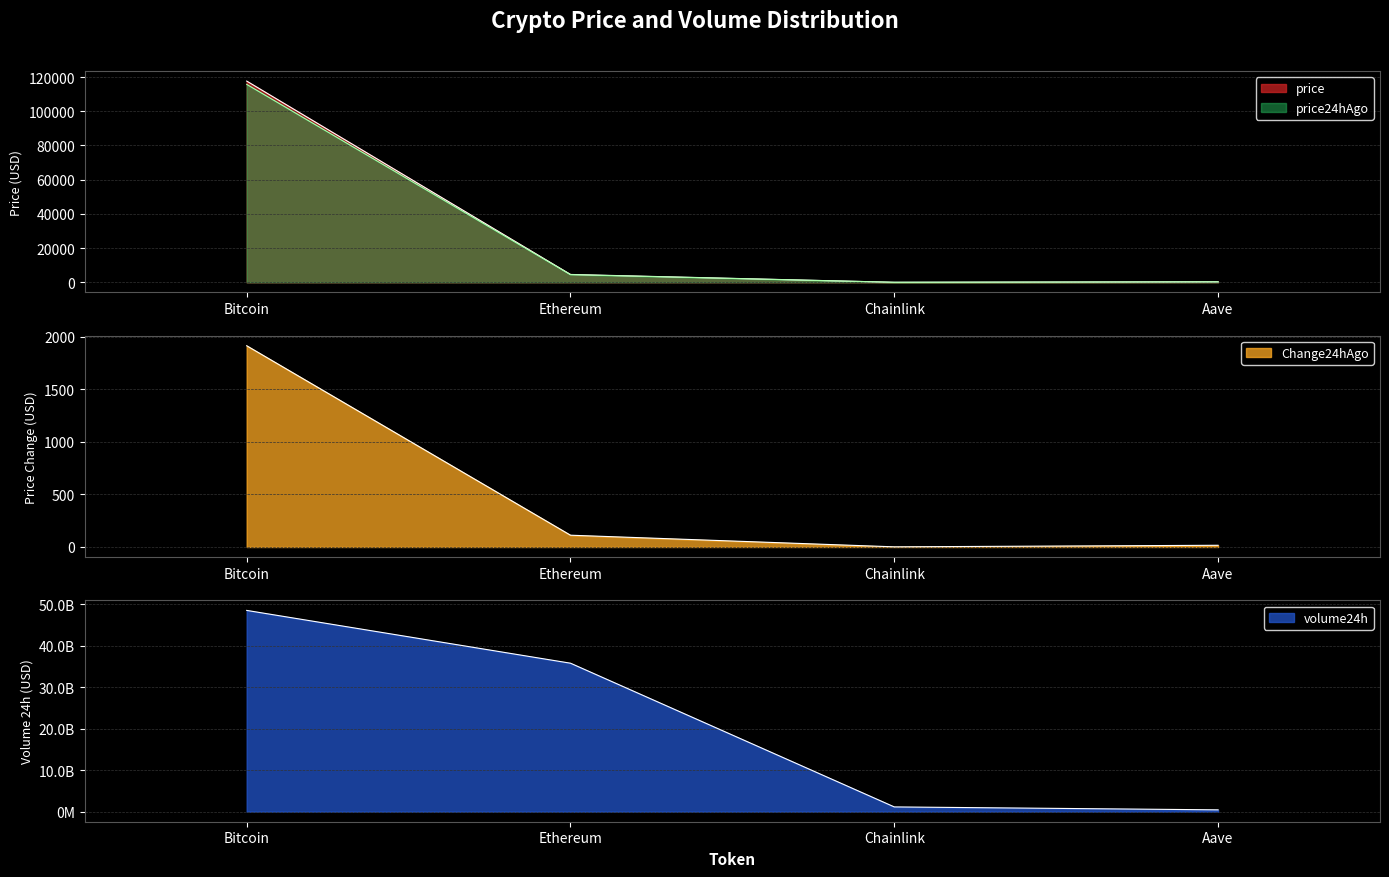

At which label does price24hAgo reach its peak?

Bitcoin